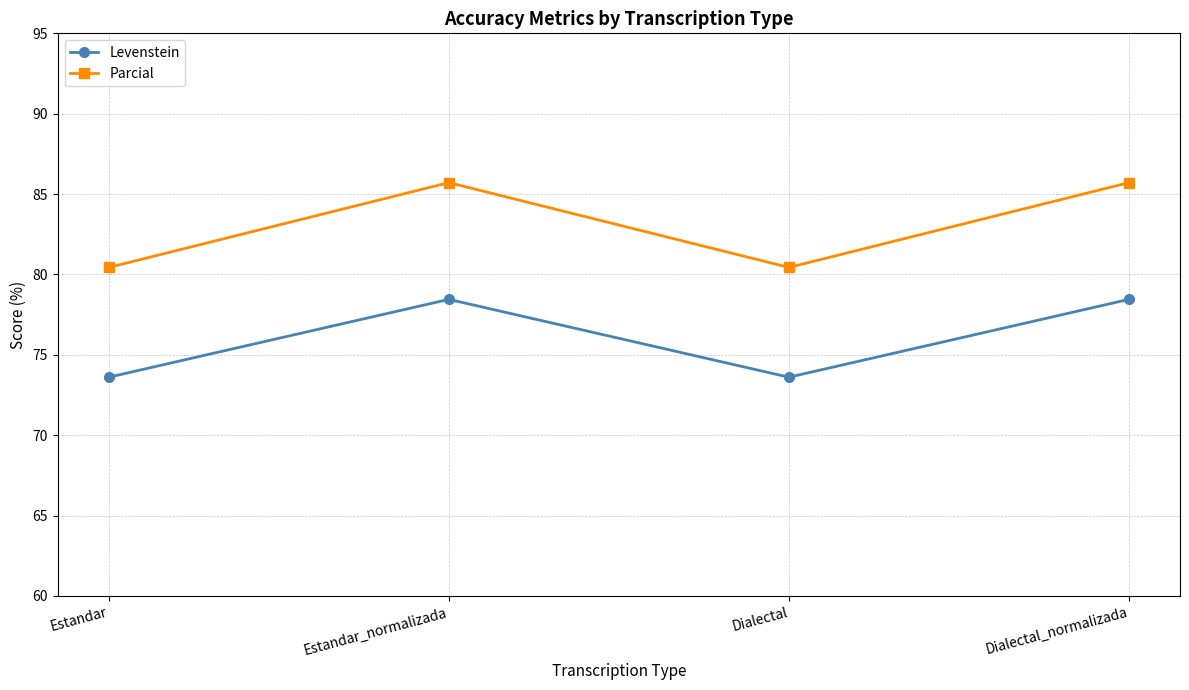

Which series has the largest total across all categories?

Parcial